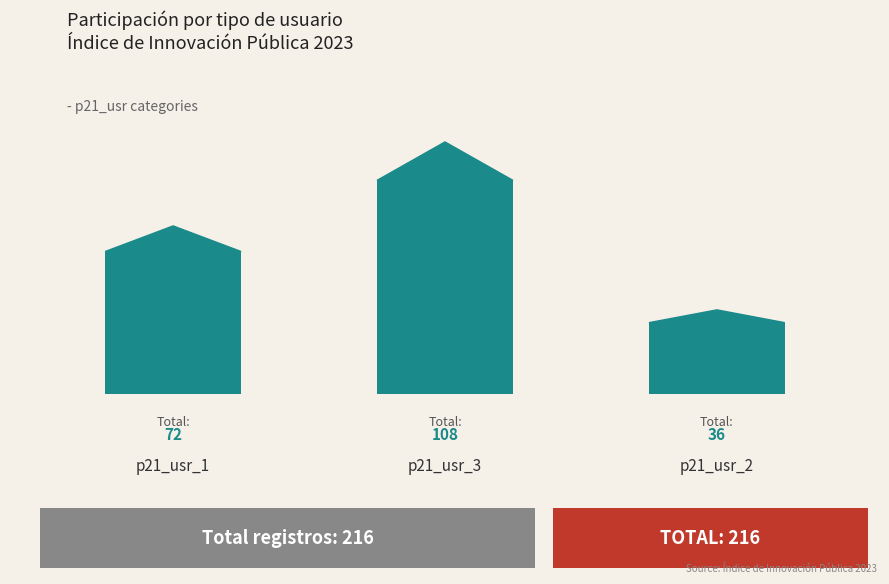

Are the bars horizontal?

No